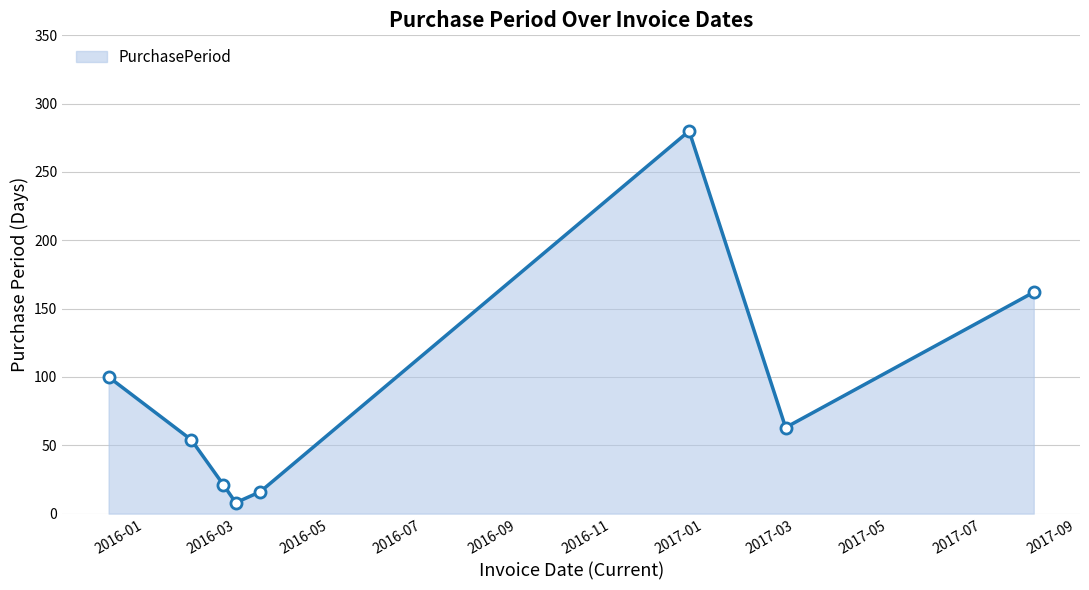

What is the difference between the second highest and second lowest values?

146